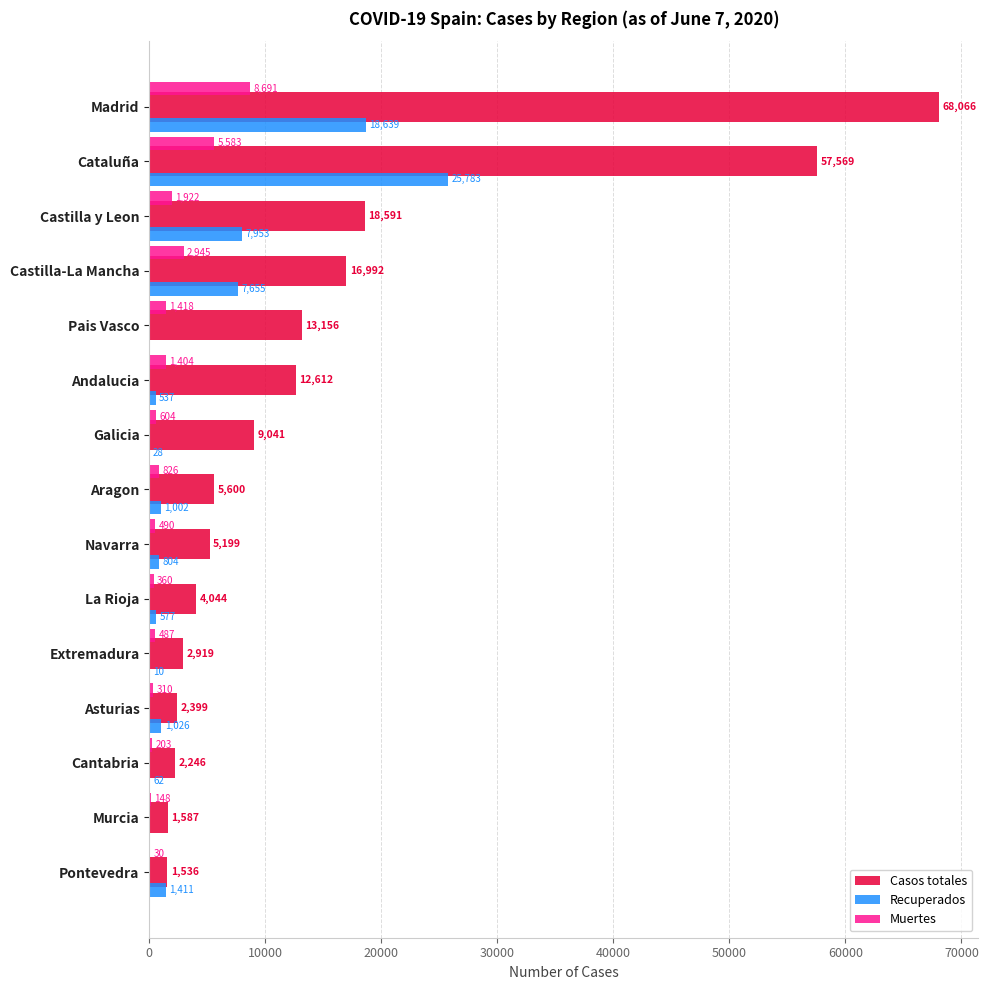

Is it true that Casos totales equals 4101 at Castilla-La Mancha?

False